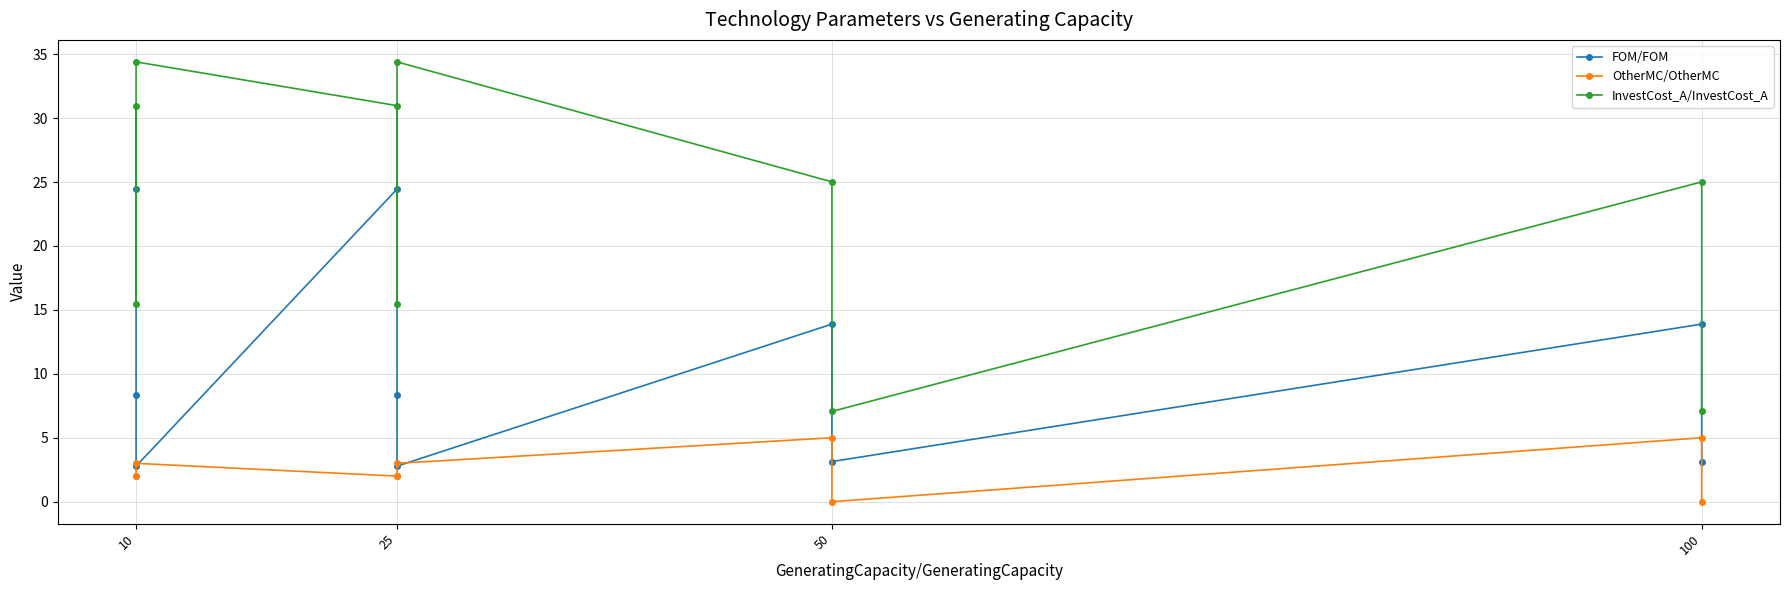

Count the number of data series in this chart.

3